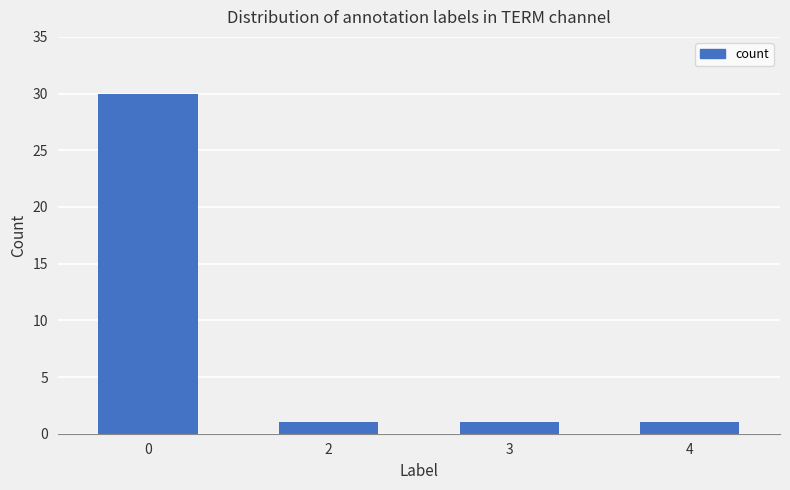

Does the chart contain stacked bars?

No